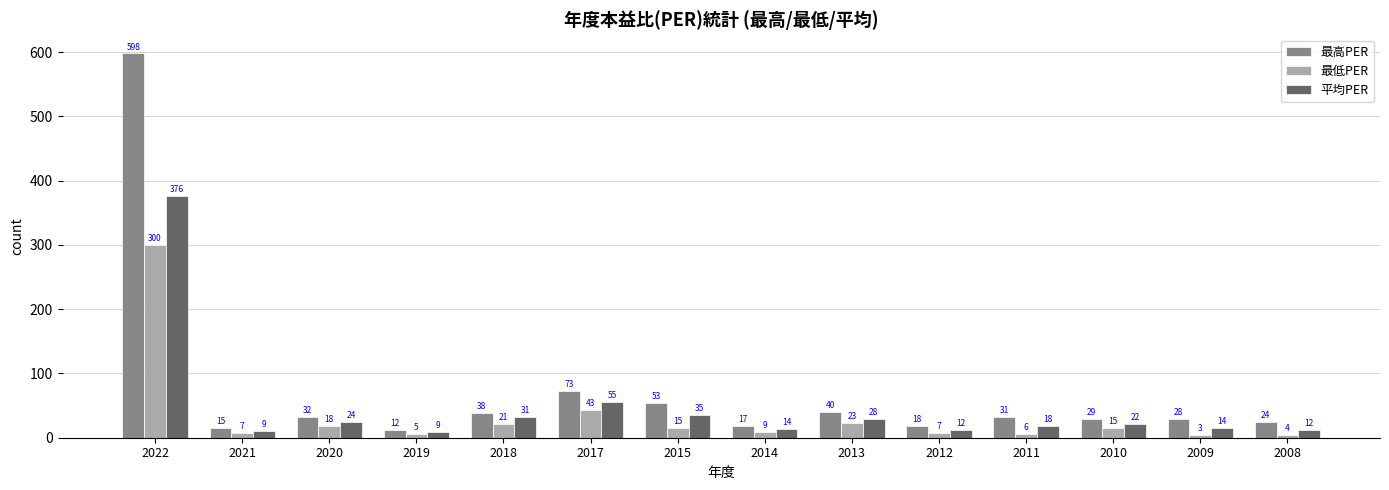

The 最高PER series shows 598.0 at 2022. True or false?

True